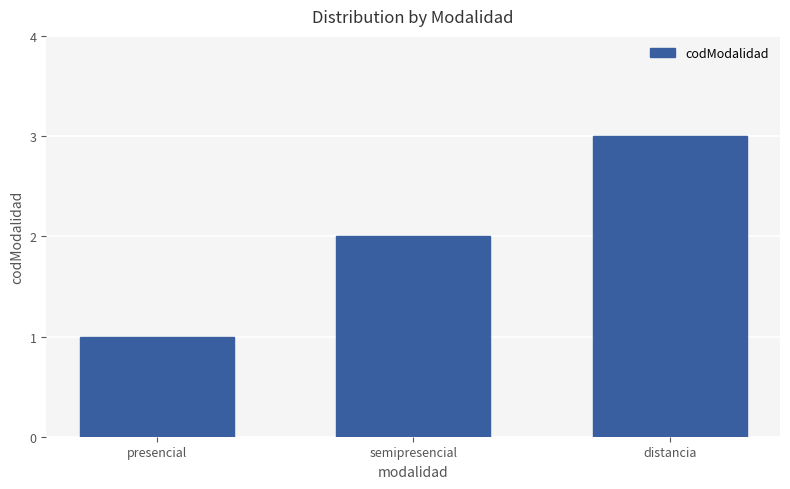

What is the sum of the values at semipresencial and presencial?

3